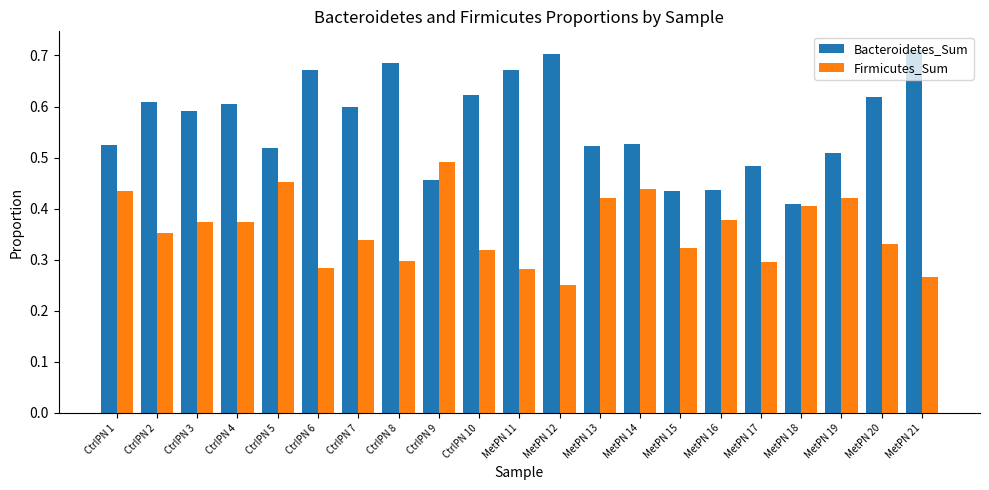

What is the sum of all Bacteroidetes_Sum values?

11.9